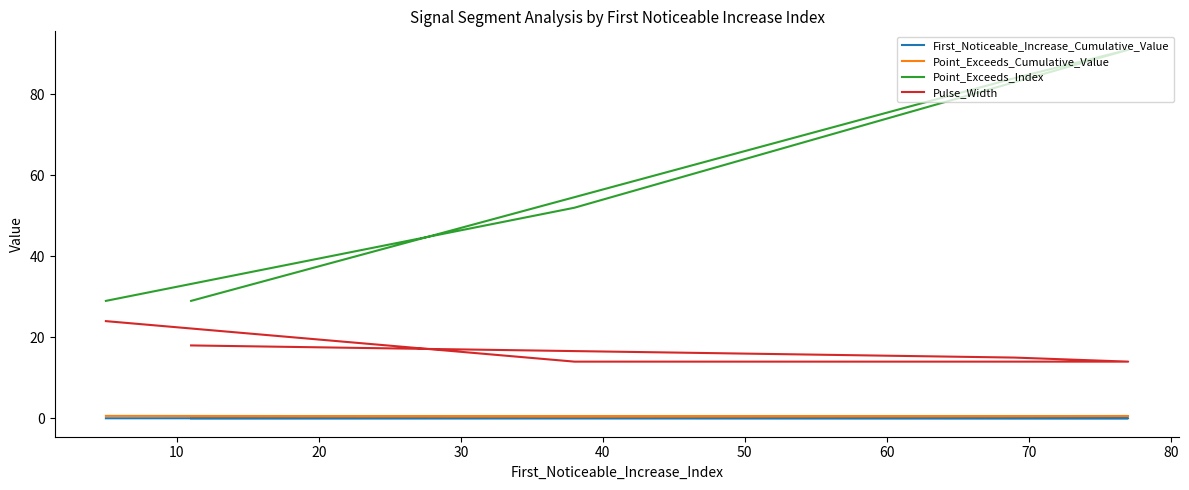

What is the total value across all series at 0?

47.5